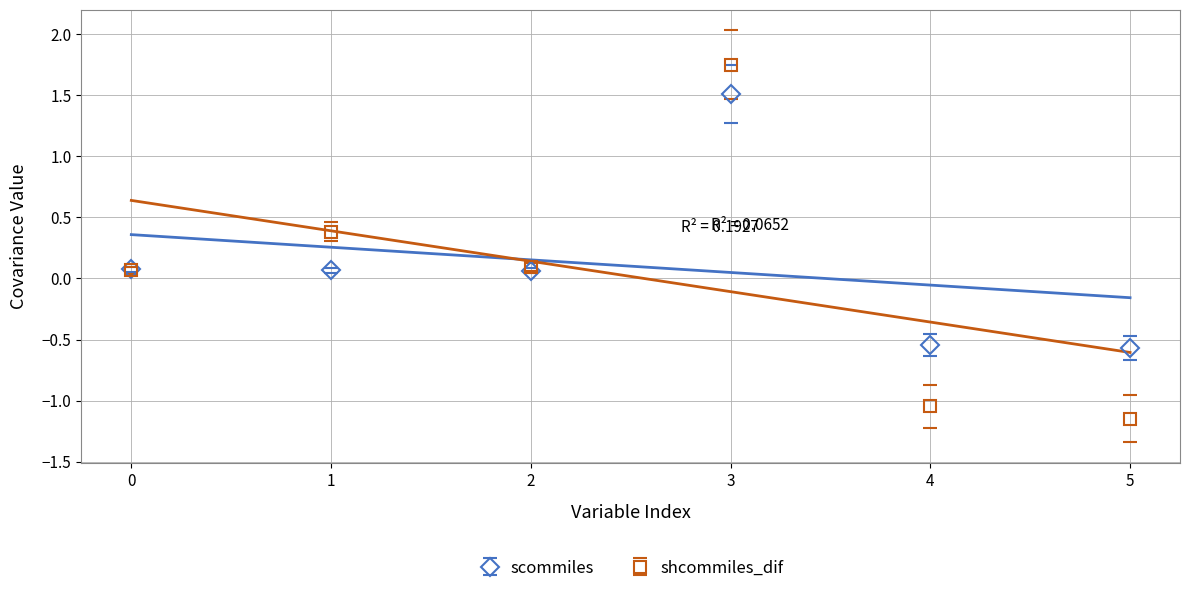

How many values in shcommiles_dif are above zero?

4